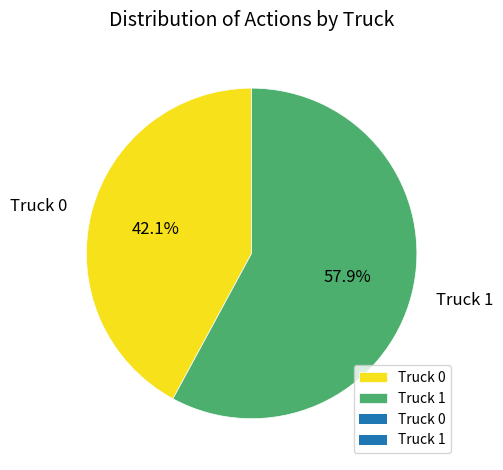

What is the ratio of the value at Truck 0 to the value at Truck 1?

0.7